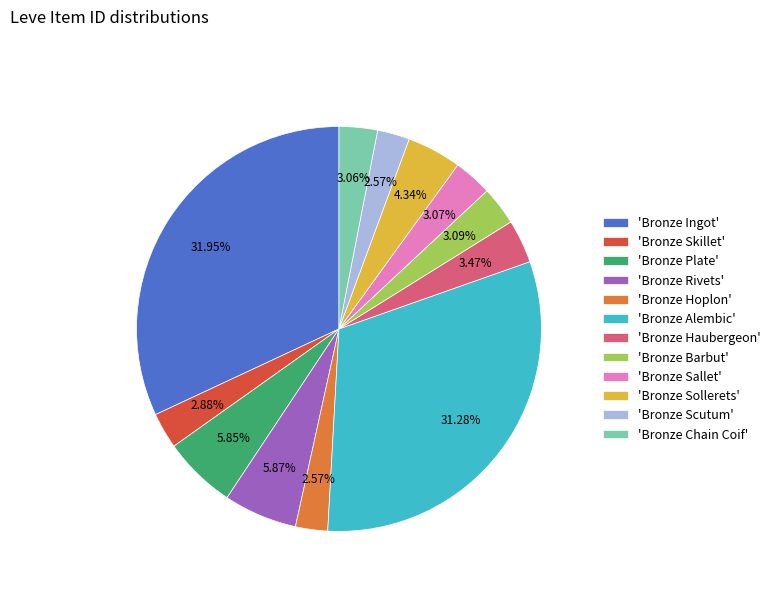

Is the sum of 'Bronze Sollerets' and 'Bronze Skillet' greater than half?

No